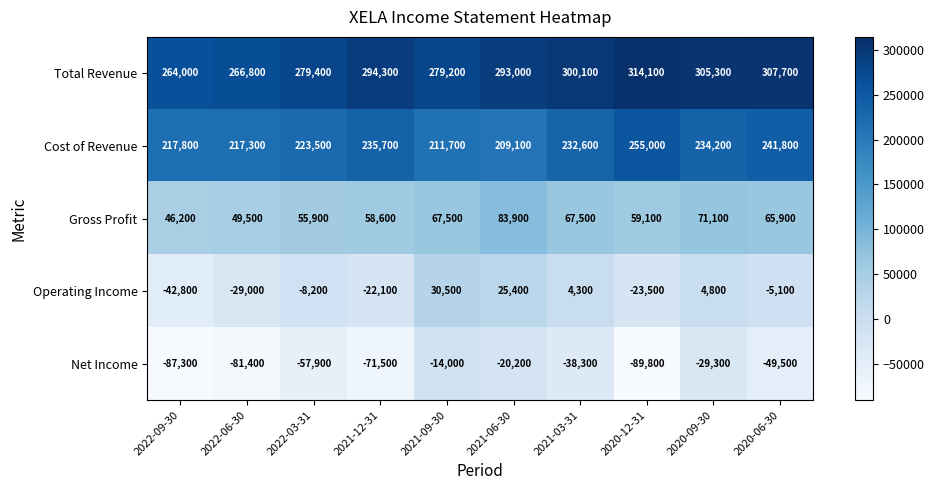

Which category has the lowest value in the Net Income series?

2020-12-31